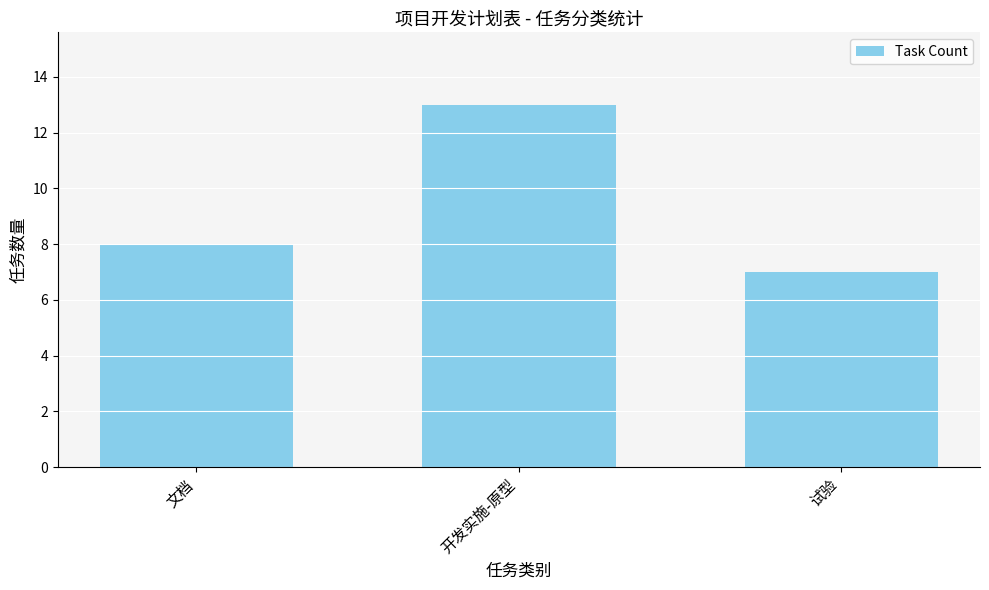

What is the label of the 2nd bar from the left?

开发实施-原型